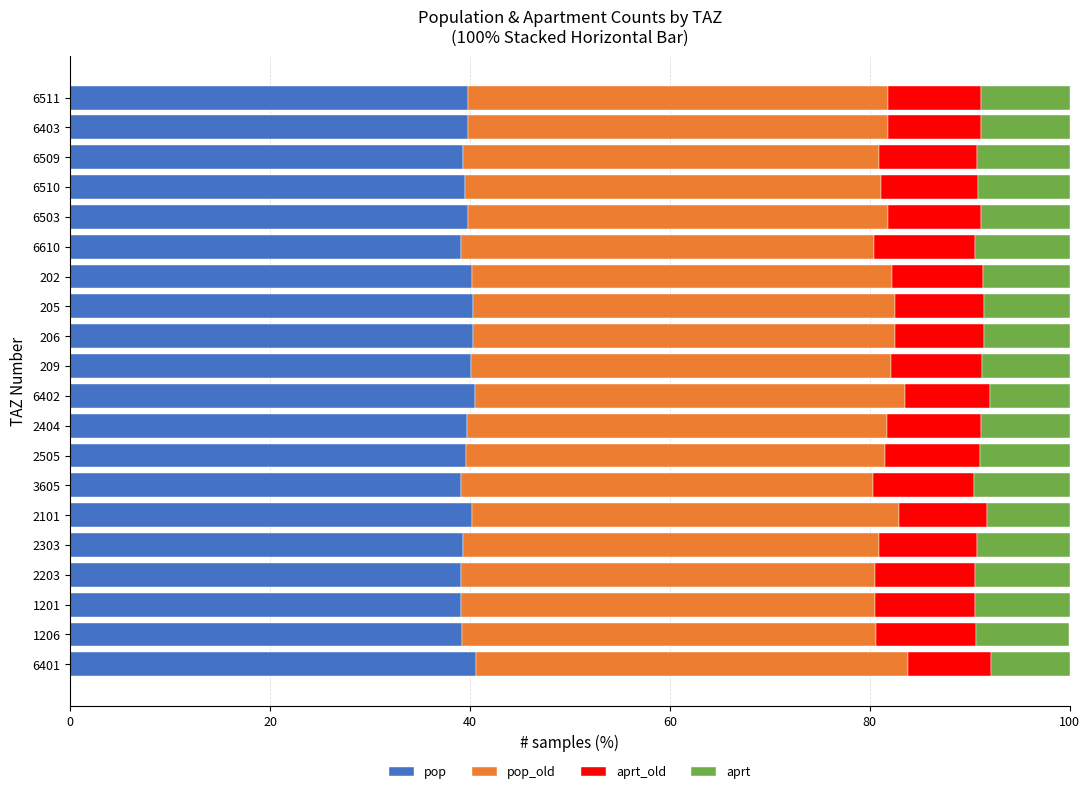

Is it true that pop equals 39.7 at 2404?

True